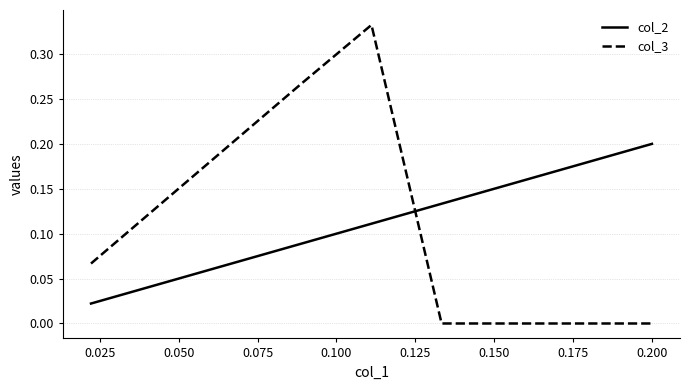

Rank the series by their maximum value, from lowest to highest.

col_2, col_3